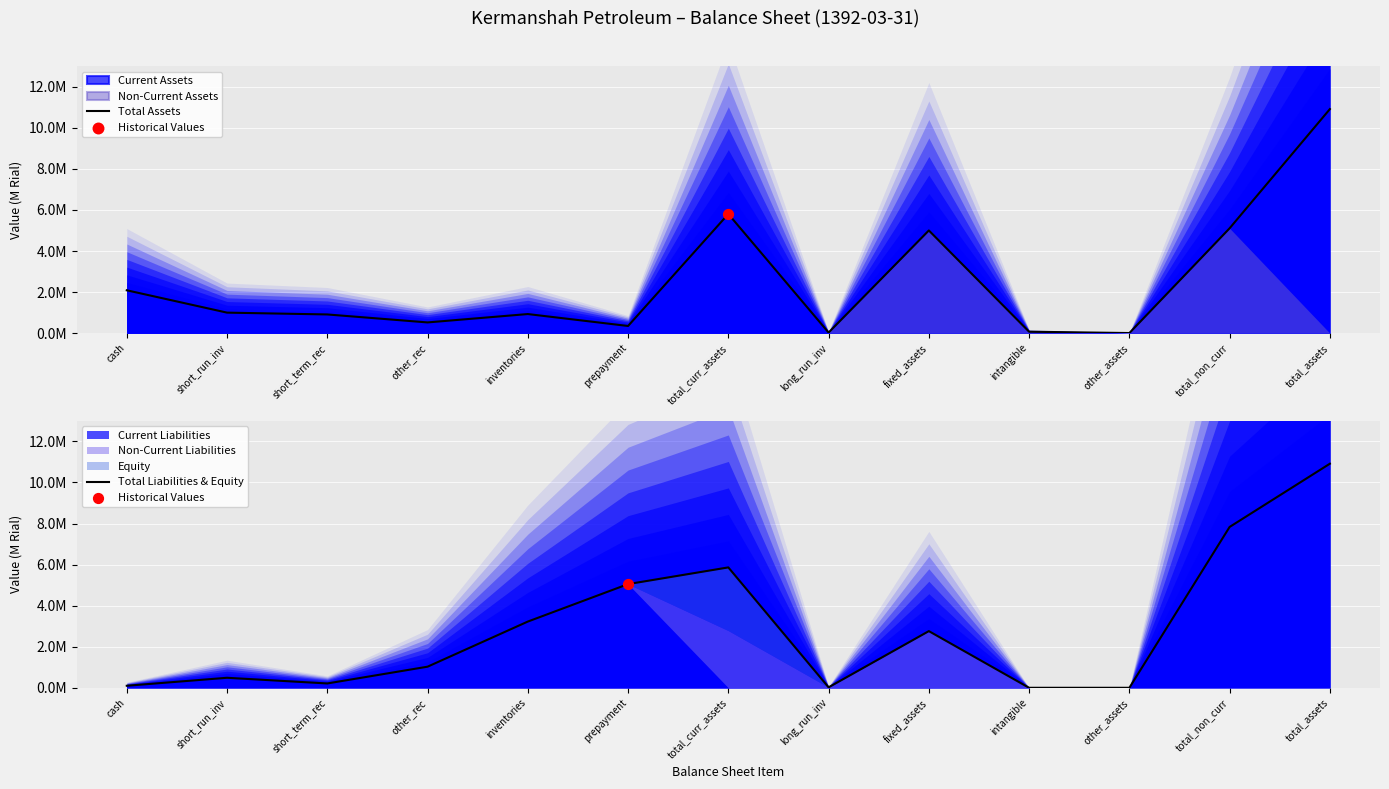

Which series reaches the maximum Y coordinate?

Total Assets